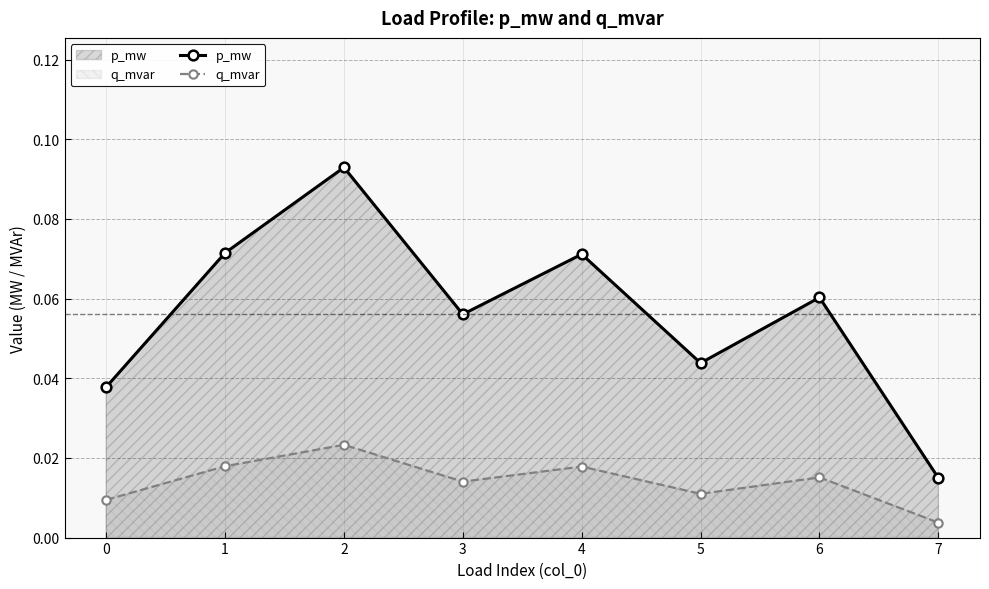

How many lines are shown in the chart?

2